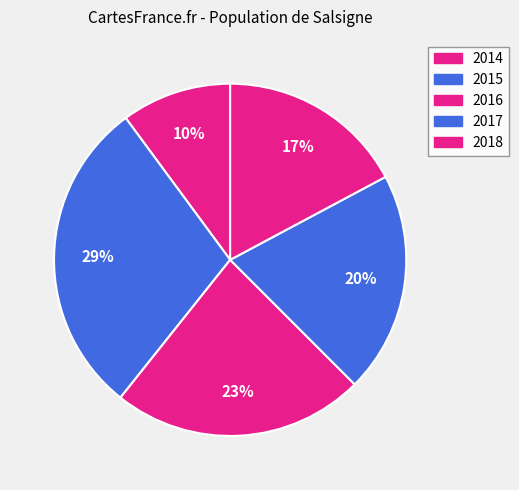

How many segments does this pie chart have?

5